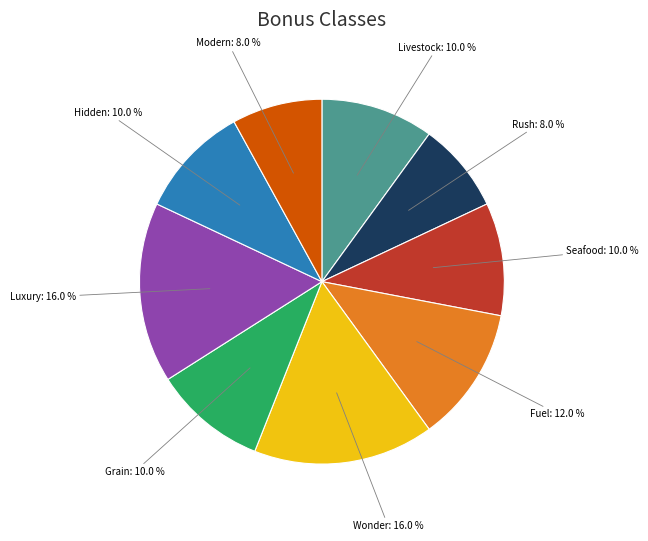

What is the ratio of the value at Wonder to the value at Seafood?

1.6